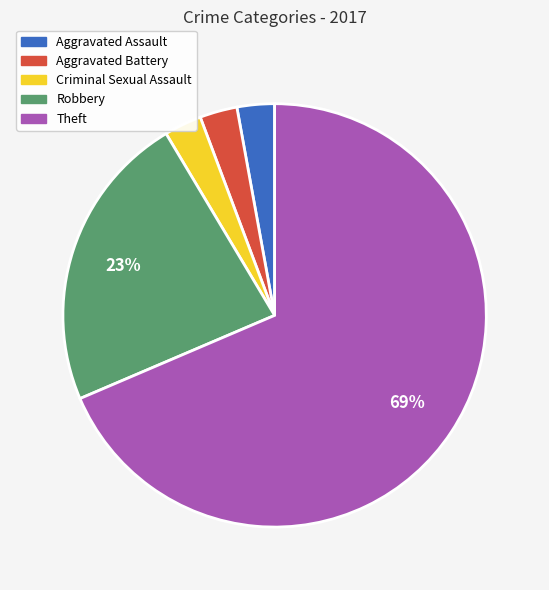

To the nearest percent, what is the difference between the Robbery and Aggravated Assault slice percentages?

20%